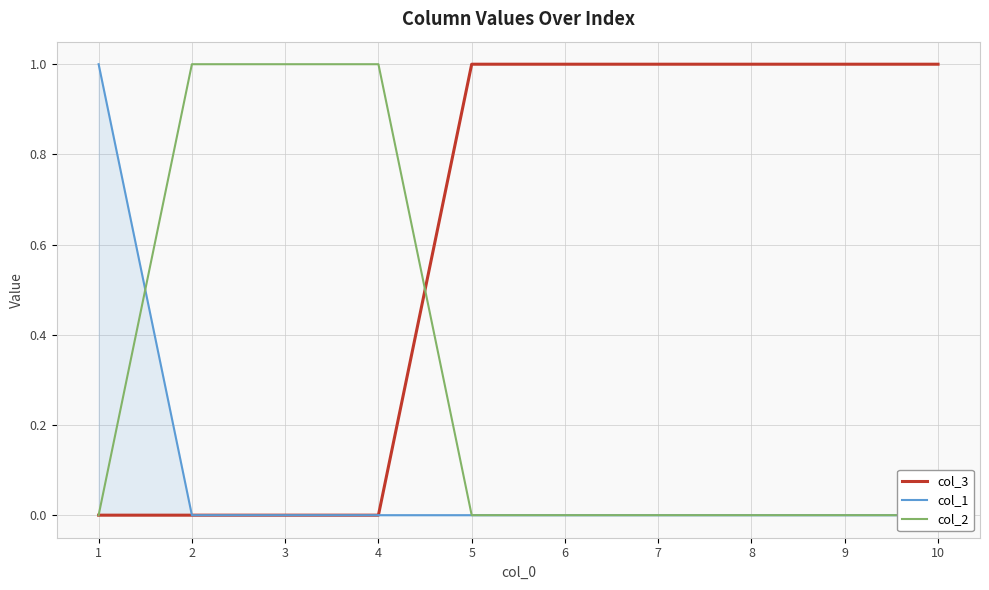

List the series in order of their overall mean, lowest first.

col_1, col_2, col_3